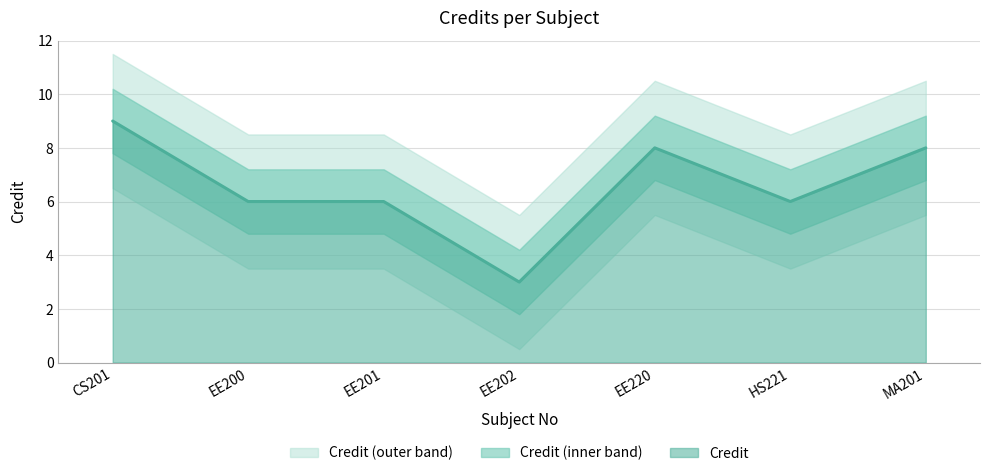

Where does the data first go above 6?

CS201